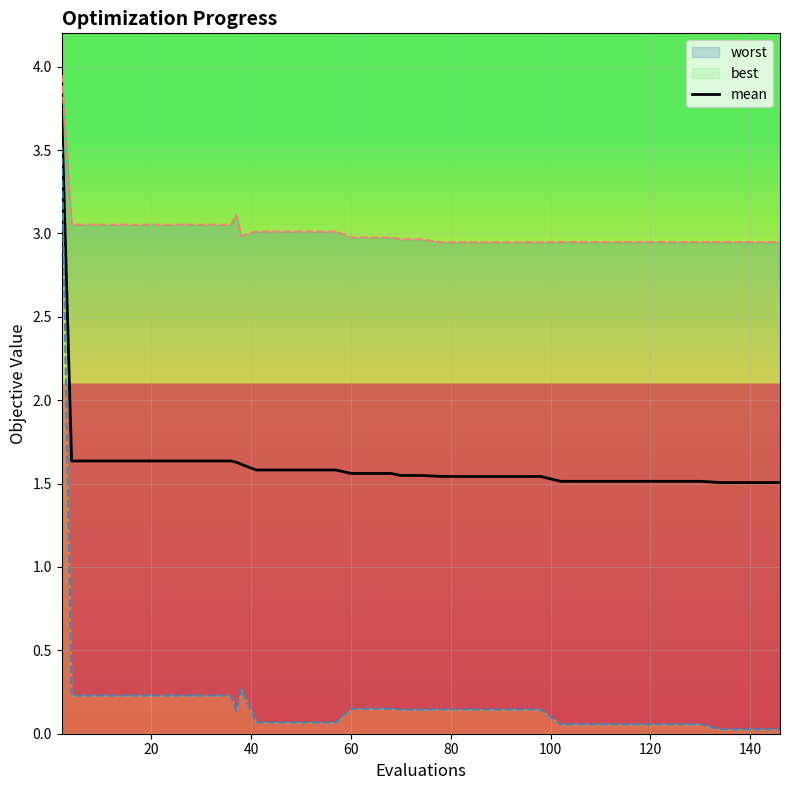

How many data points does each series have?

40